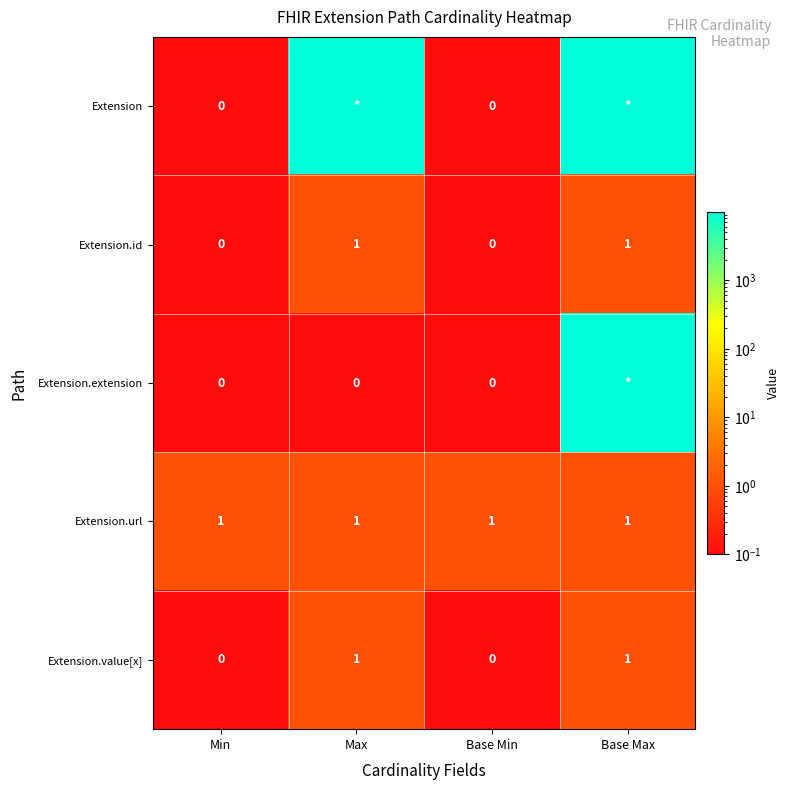

True or false: Extension.url has a value of 0 at Base Max.

False